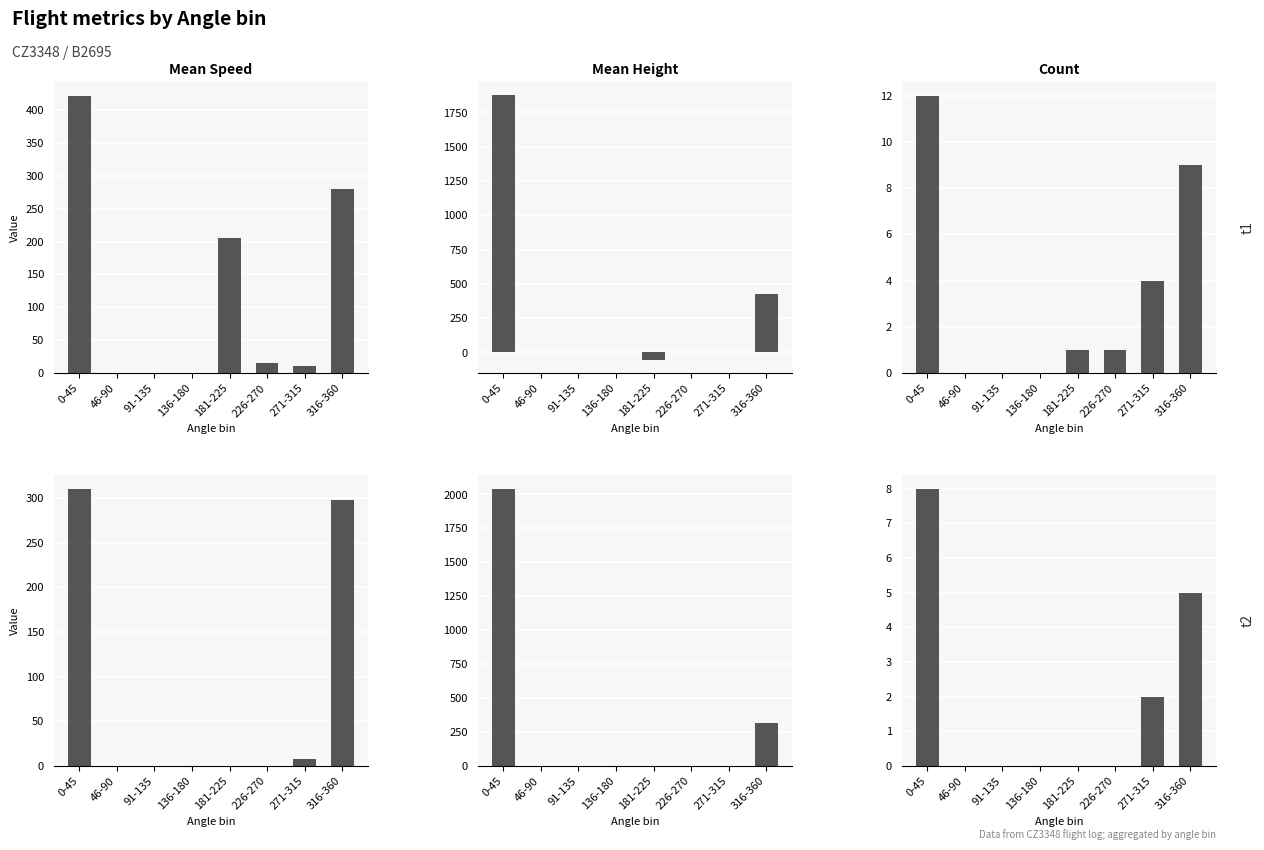

How many values in the Mean Height series exceed 0?

2